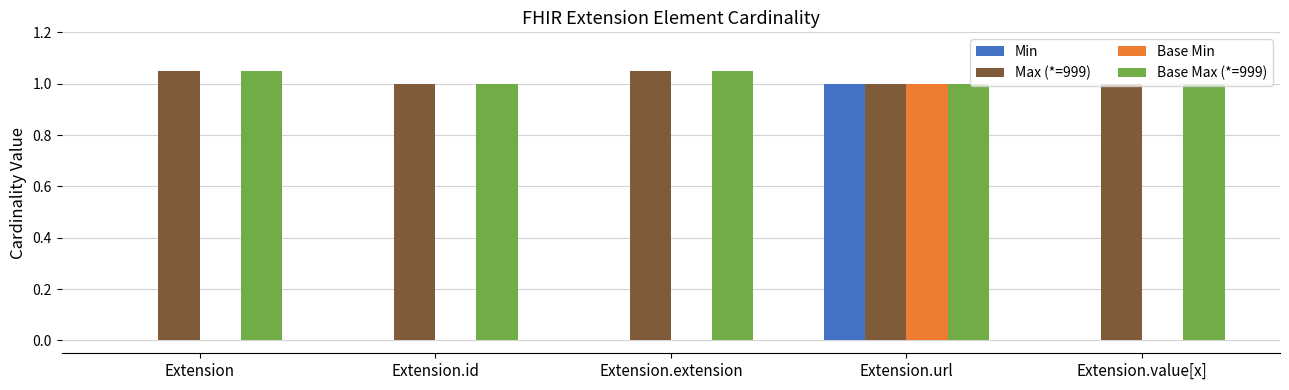

What are all the series names shown in the legend?

Min, Max (*=999), Base Min, Base Max (*=999)